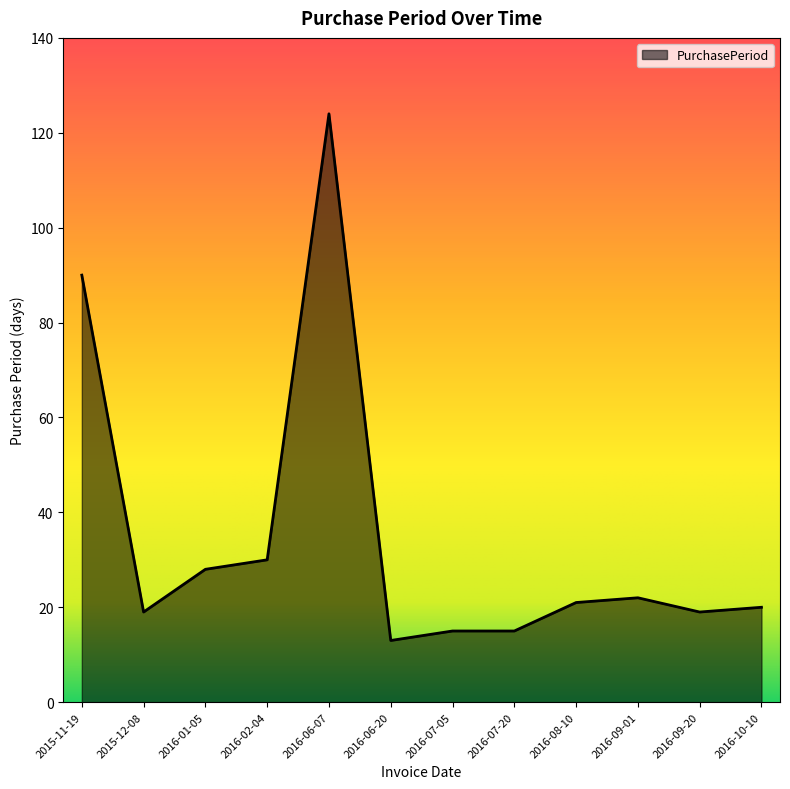

What is the ratio of the value at 2016-06-20 to the value at 2016-07-20?

0.9